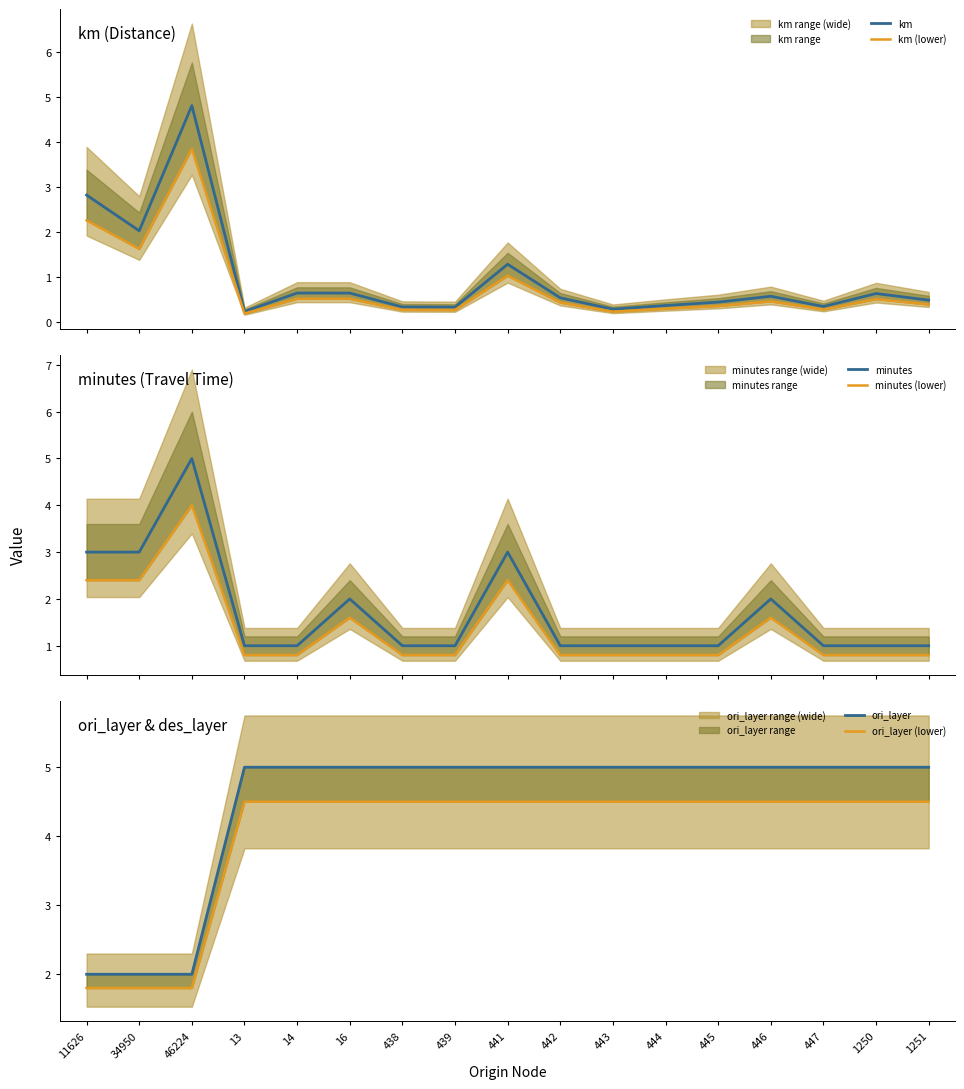

At which category is the sum across all series the highest?

46224